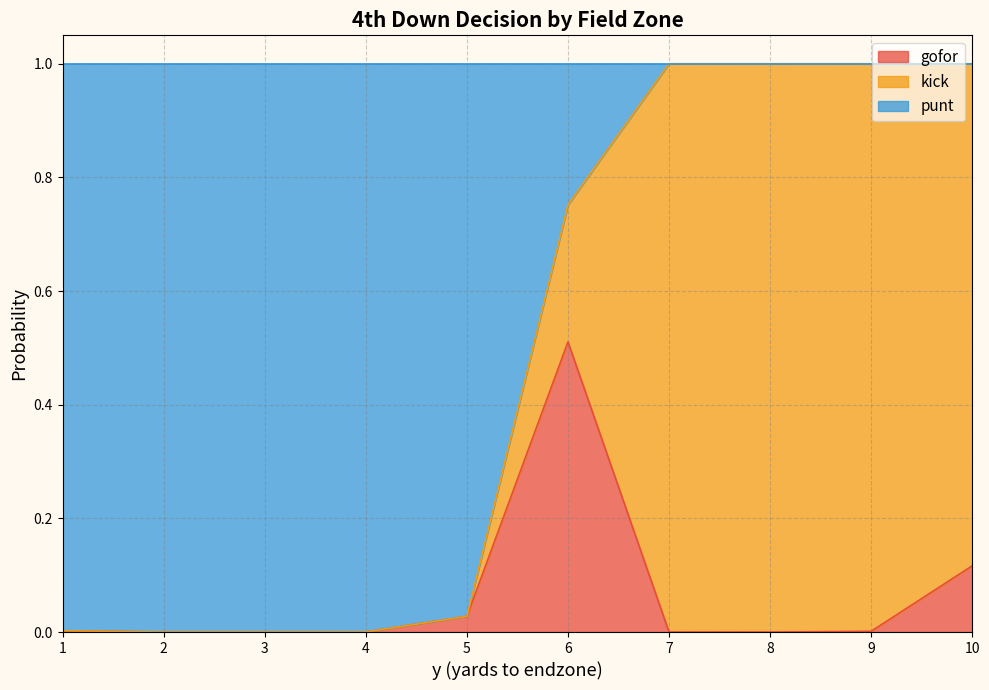

How many distinct data groups are displayed?

3